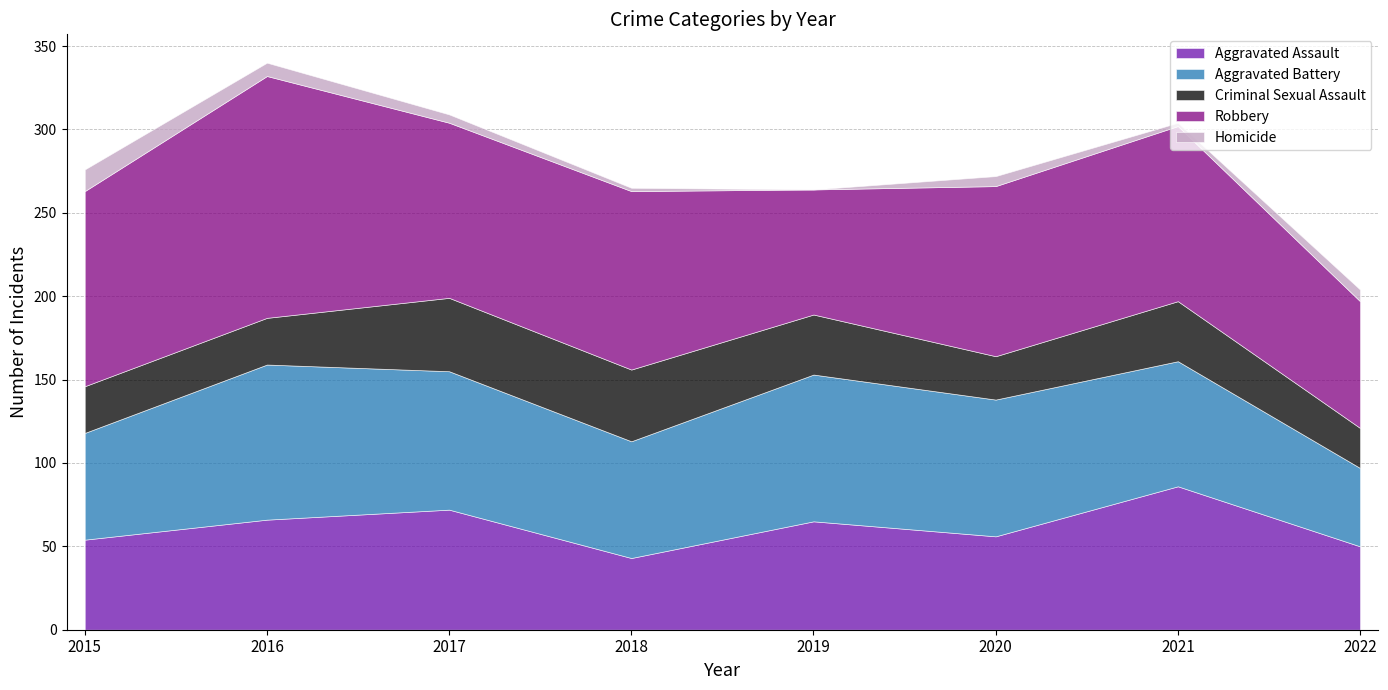

True or false: Homicide and Aggravated Assault intersect in this chart.

False